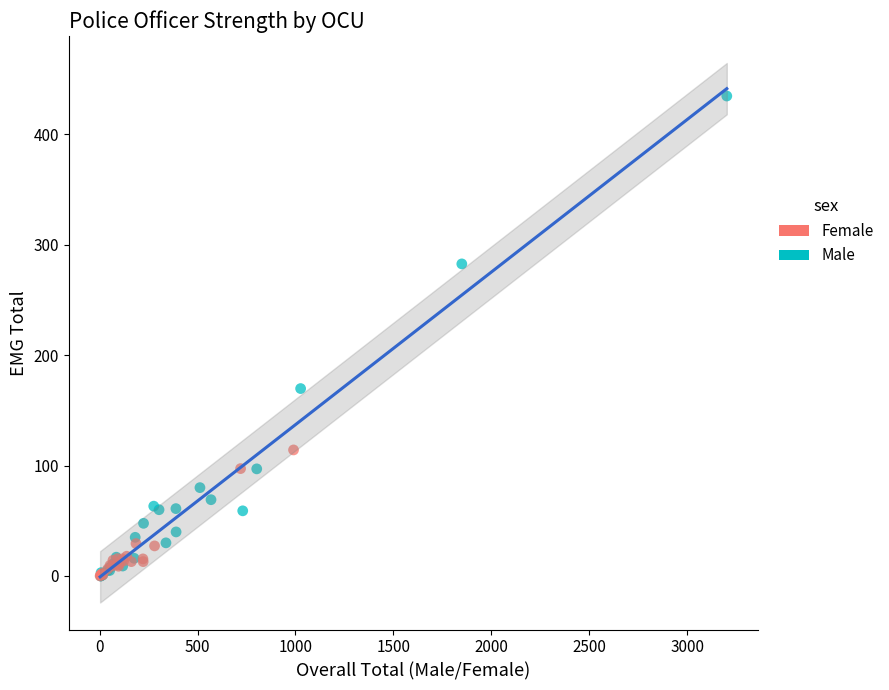

Which series has the widest spread of Y values?

Male